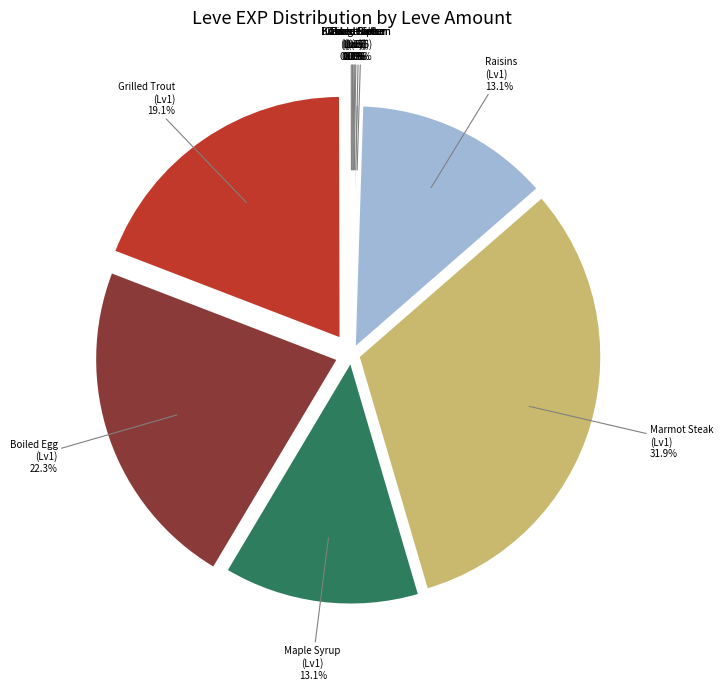

What is the smallest slice in the pie chart?

Table Salt (1)